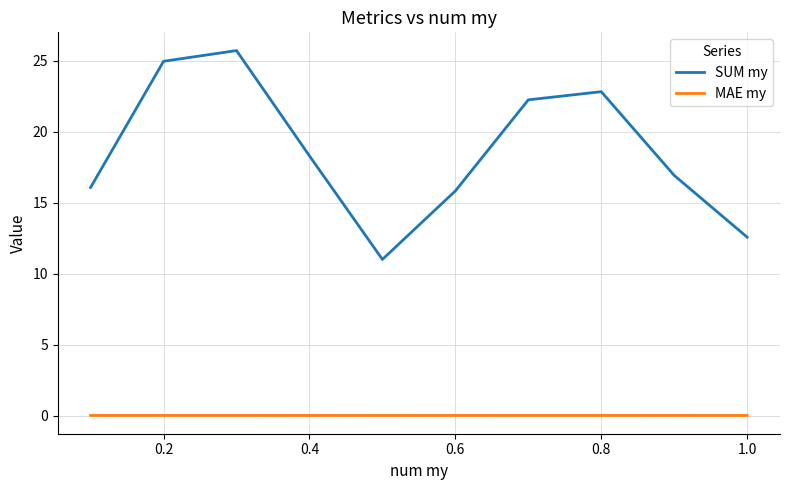

Which series has the largest total across all categories?

SUM my